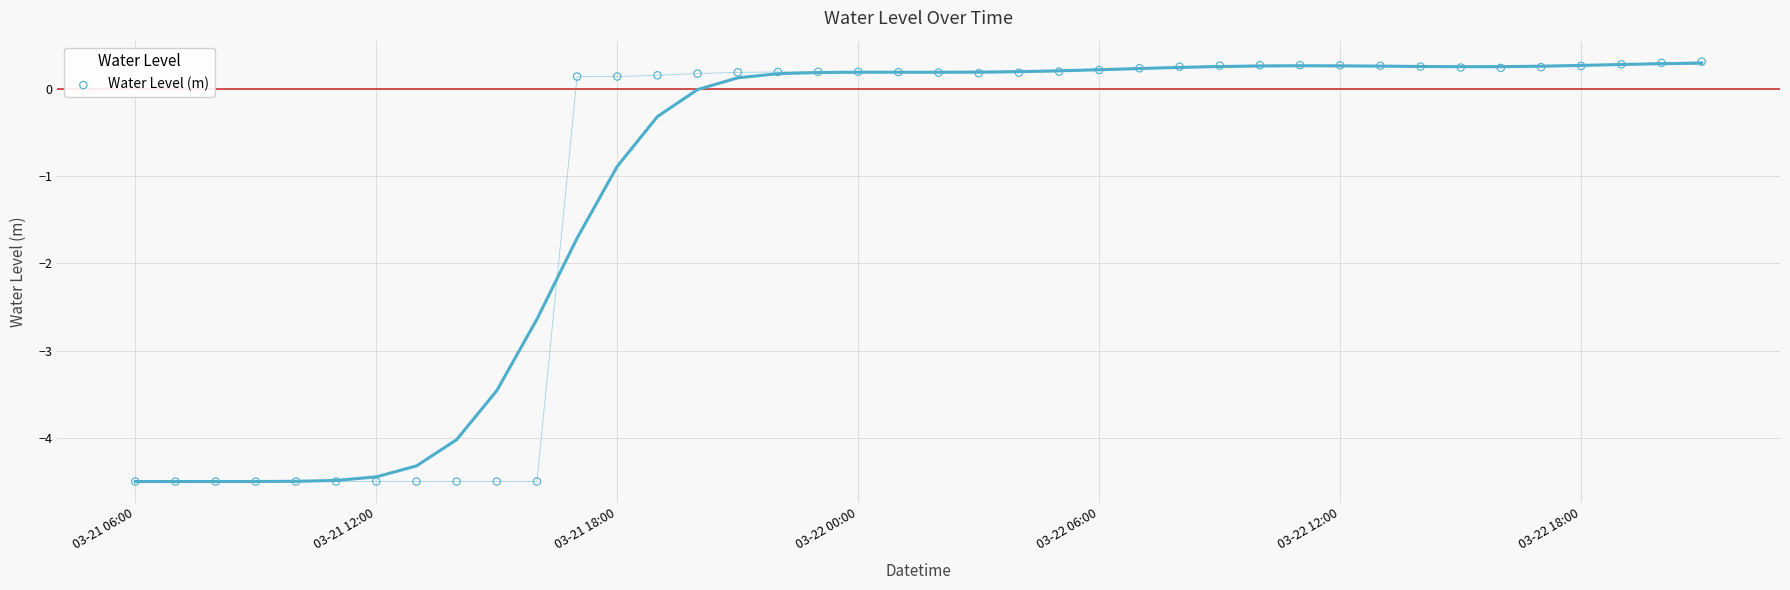

What is the range of Y values (max minus min)?

4.8